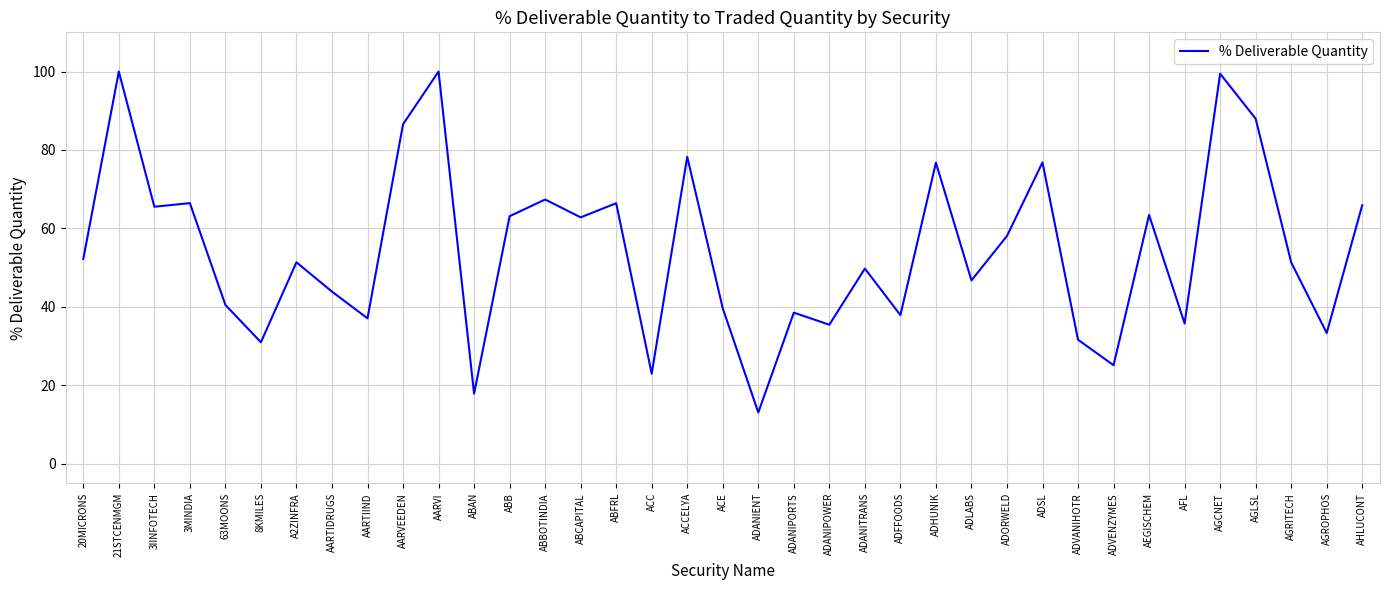

At which category does the data reach its first local valley?

3IINFOTECH